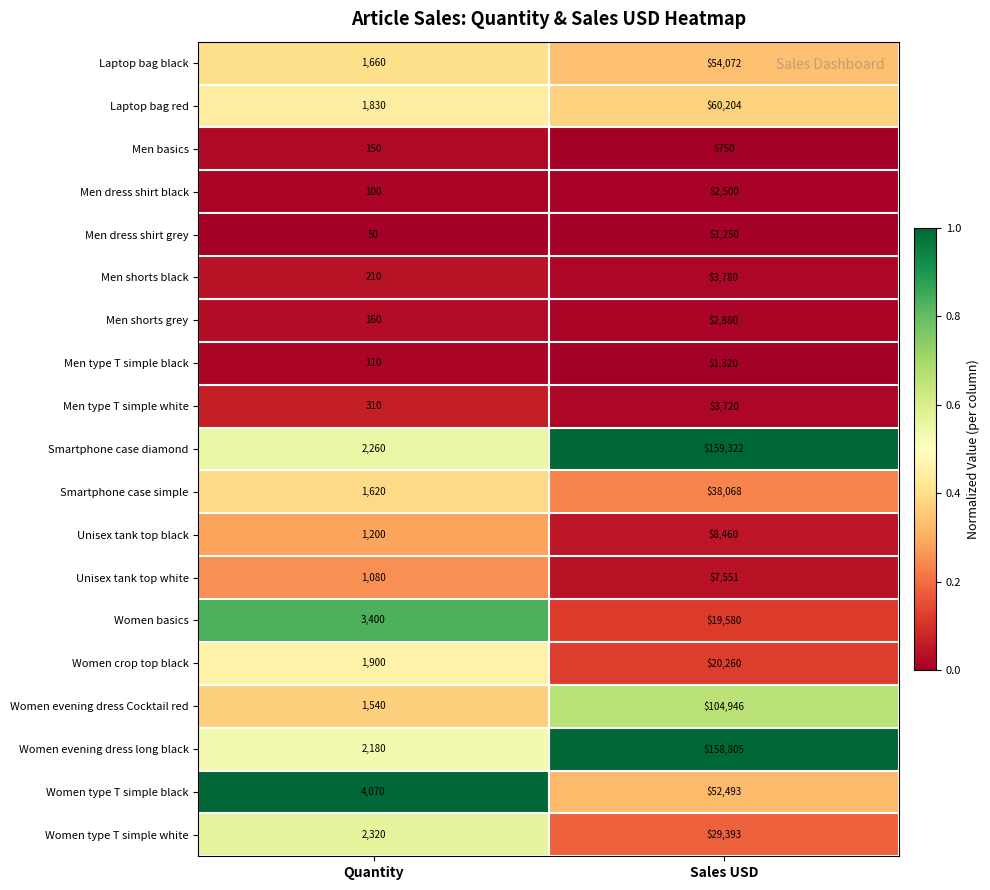

What is the total value across all series at Quantity?

26150